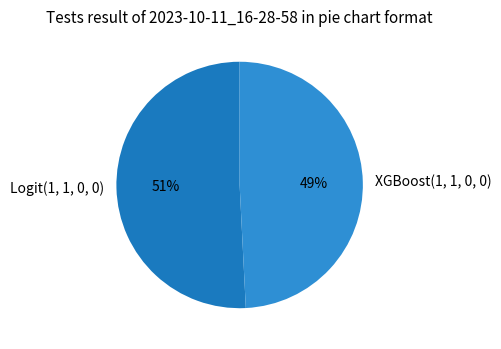

Do Logit(1, 1, 0, 0) and XGBoost(1, 1, 0, 0) together represent more than half of the pie?

Yes